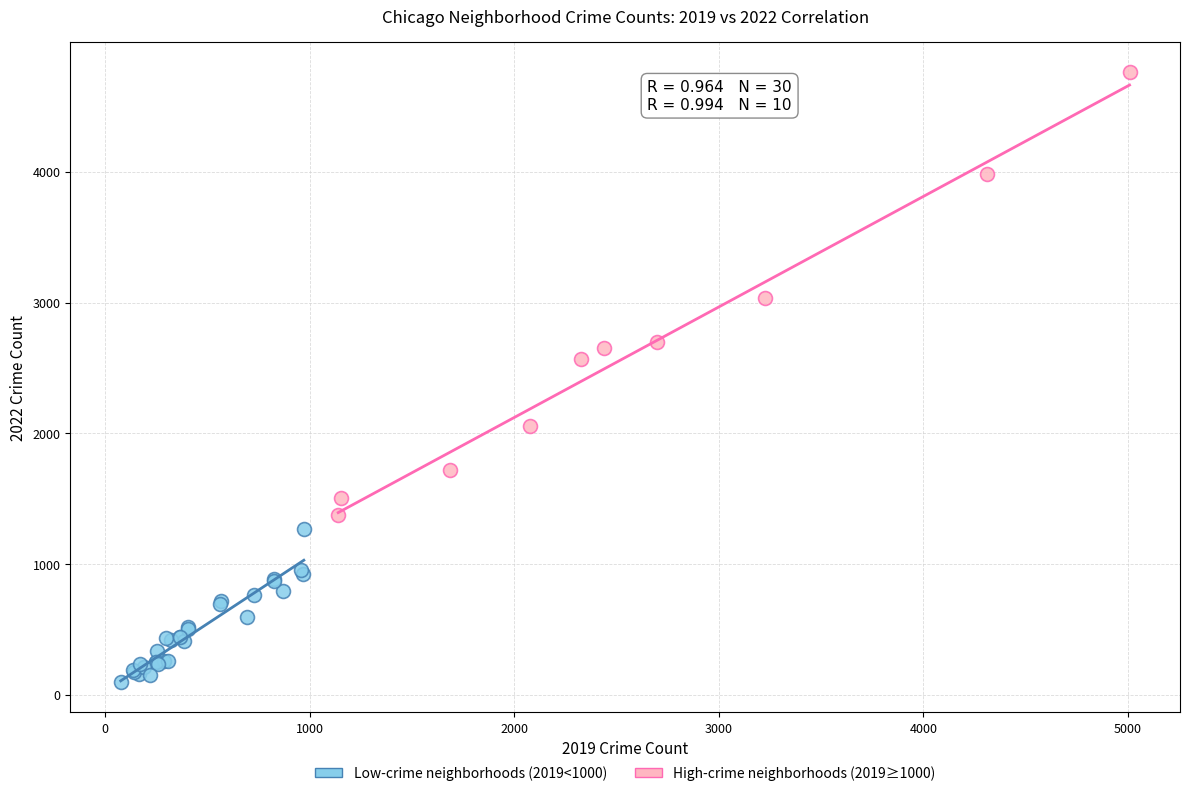

Which series reaches the minimum Y coordinate?

Low-crime neighborhoods (2019<1000)